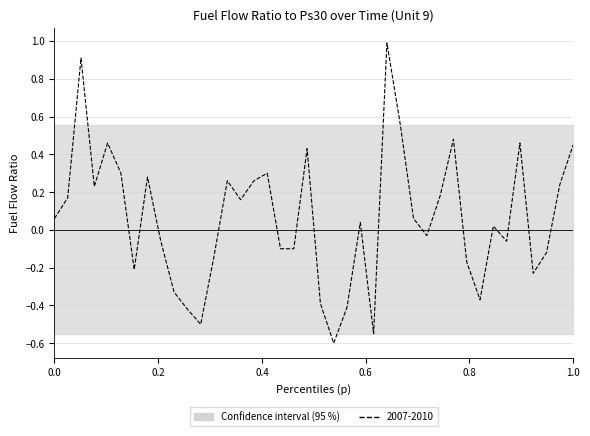

What is the difference between the maximum and minimum values?

1.6